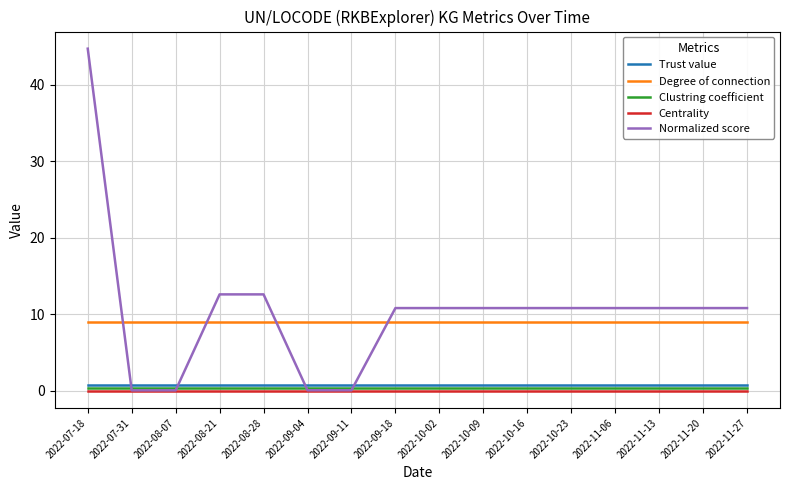

Between 2022-08-07 and 2022-09-18, which series saw the biggest shift?

Normalized score